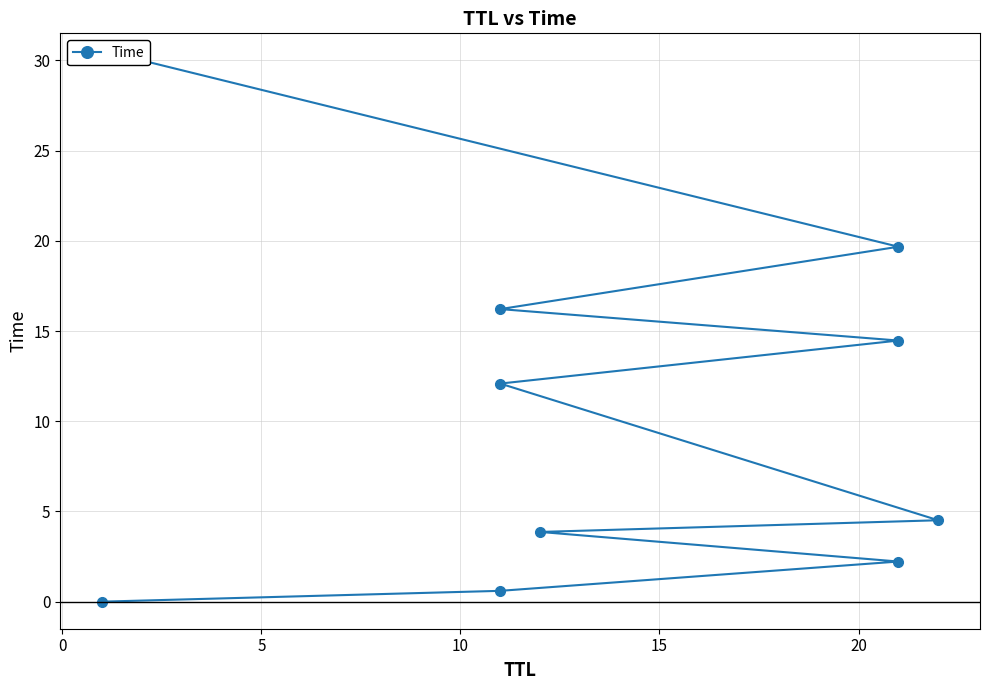

Reading left to right, extract all data points from this chart.

0.0	0.6	2.2	3.9	4.5	12.1	14.5	16.2	19.7	30.0